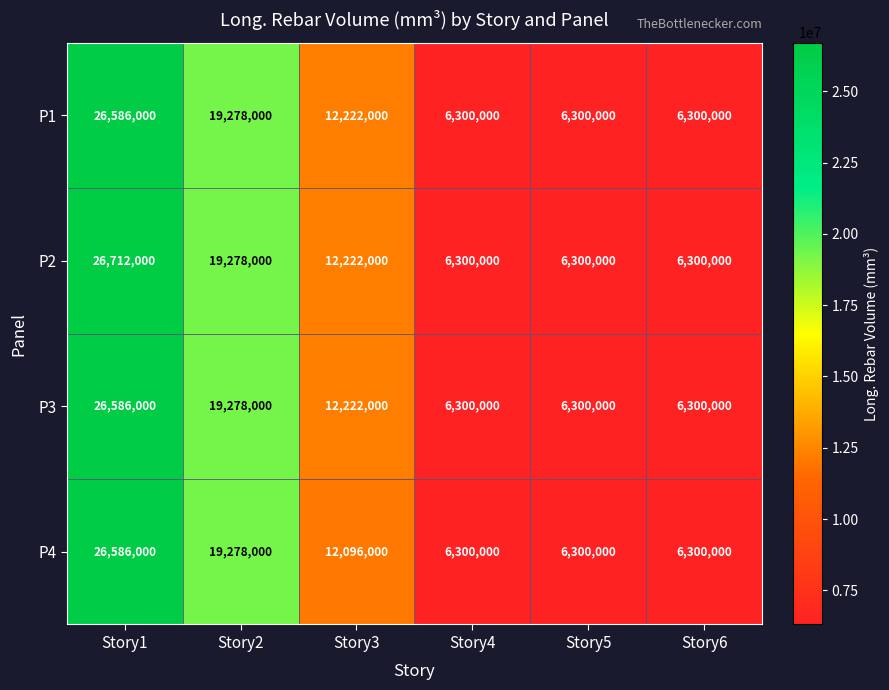

At how many categories does at least one series exceed 19053421?

2